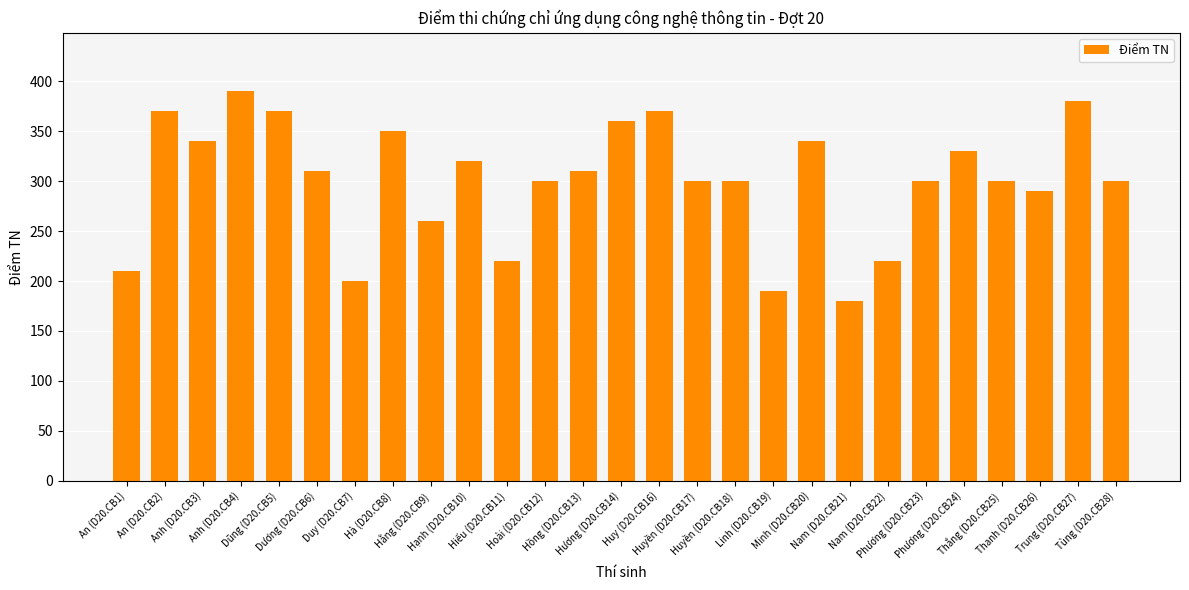

Approximately how many times larger is the value at Phương (D20.CB23) compared to Thanh (D20.CB26)?

1.0